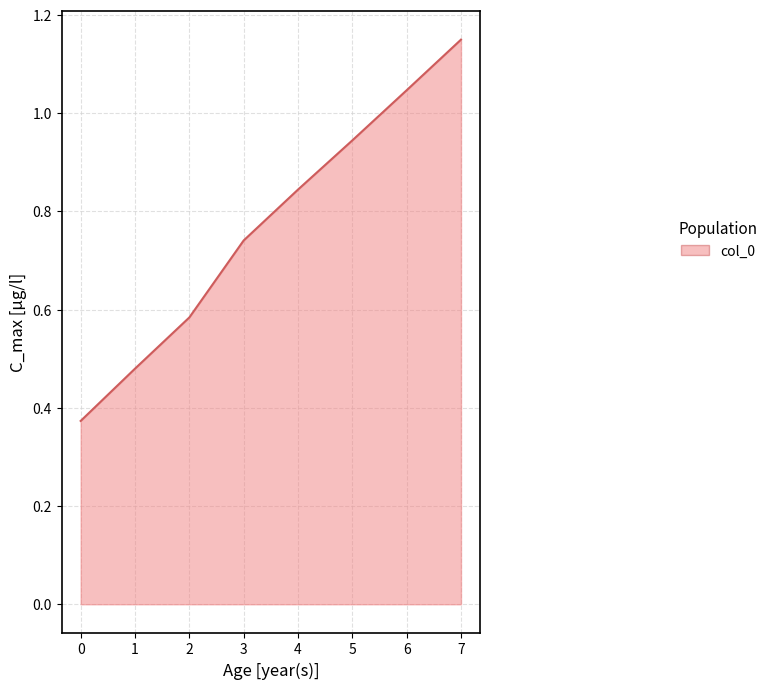

How many lines are shown in the chart?

1